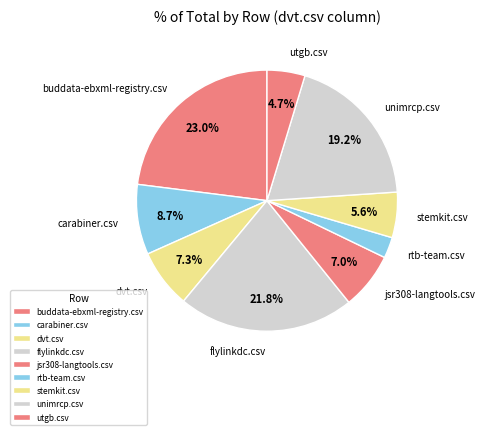

True or false: carabiner.csv accounts for 21% of the total.

False